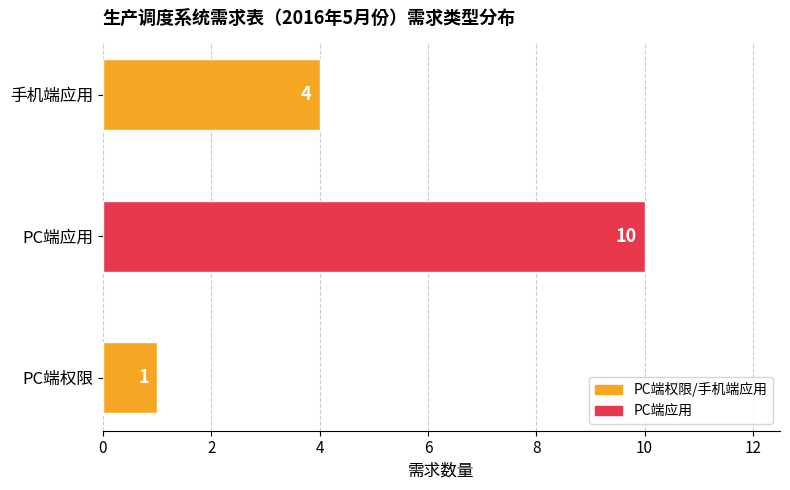

Reading top to bottom, what are all the values shown in this chart?

手机端应用=4	PC端应用=10	PC端权限=1